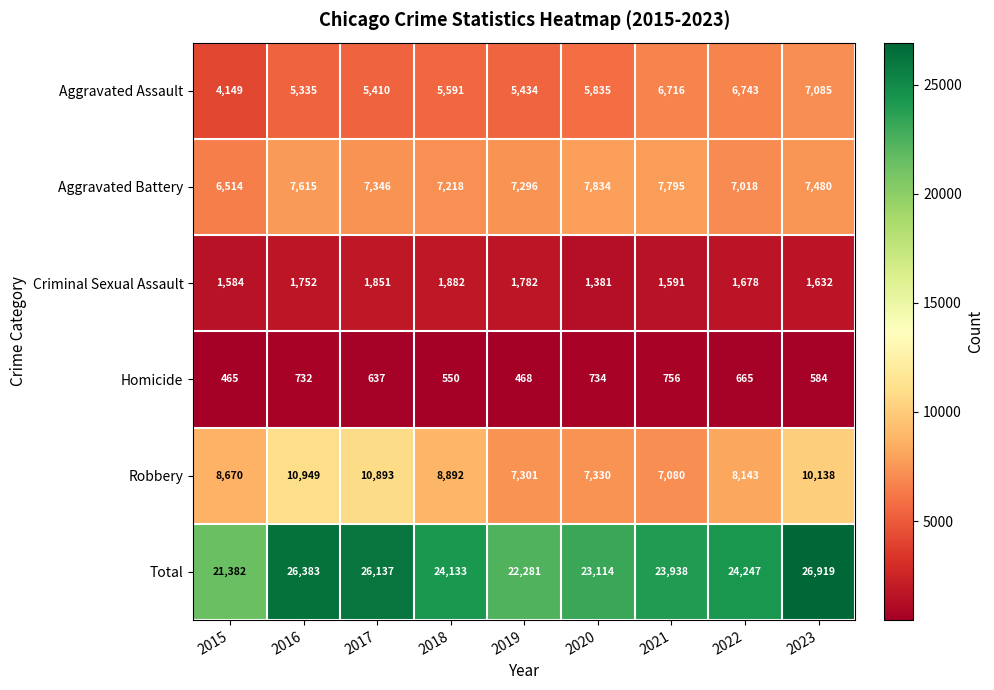

True or false: Homicide has a value of 347 at 2016.

False